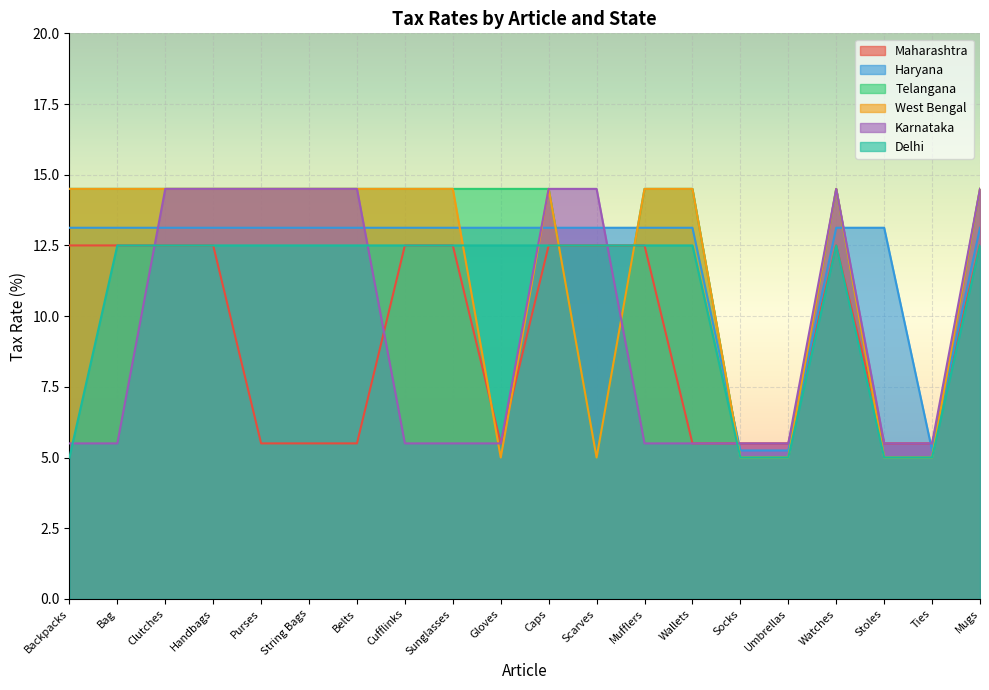

Where do Delhi and Karnataka first cross each other?

Backpacks and Bag